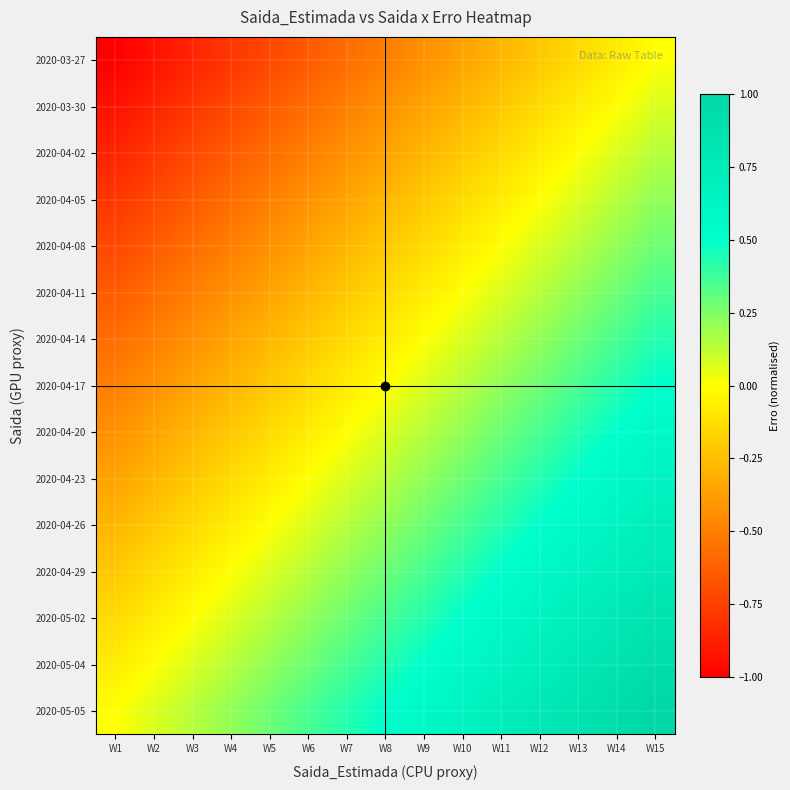

Rank the series by their maximum value, from highest to lowest.

2020-05-05, 2020-05-04, 2020-05-02, 2020-04-29, 2020-04-26, 2020-04-23, 2020-04-20, 2020-04-17, 2020-04-14, 2020-04-11, 2020-04-08, 2020-04-05, 2020-04-02, 2020-03-30, 2020-03-27